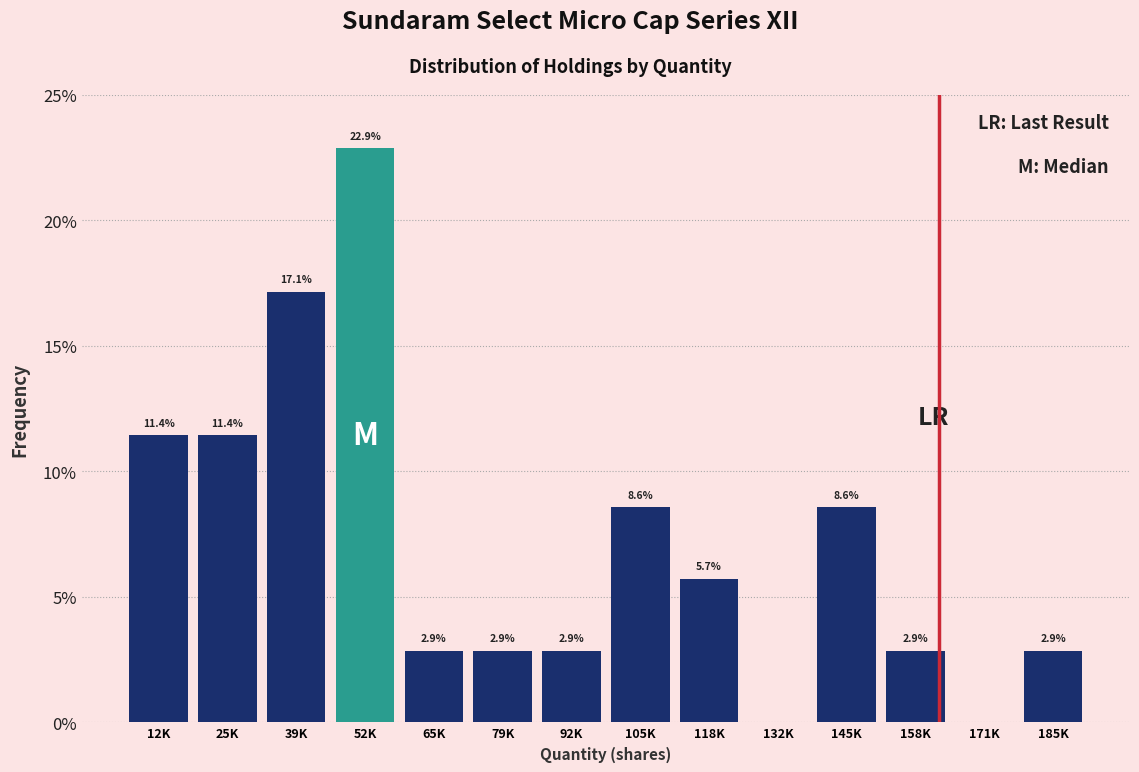

At which label does the data first exceed 5?

12K